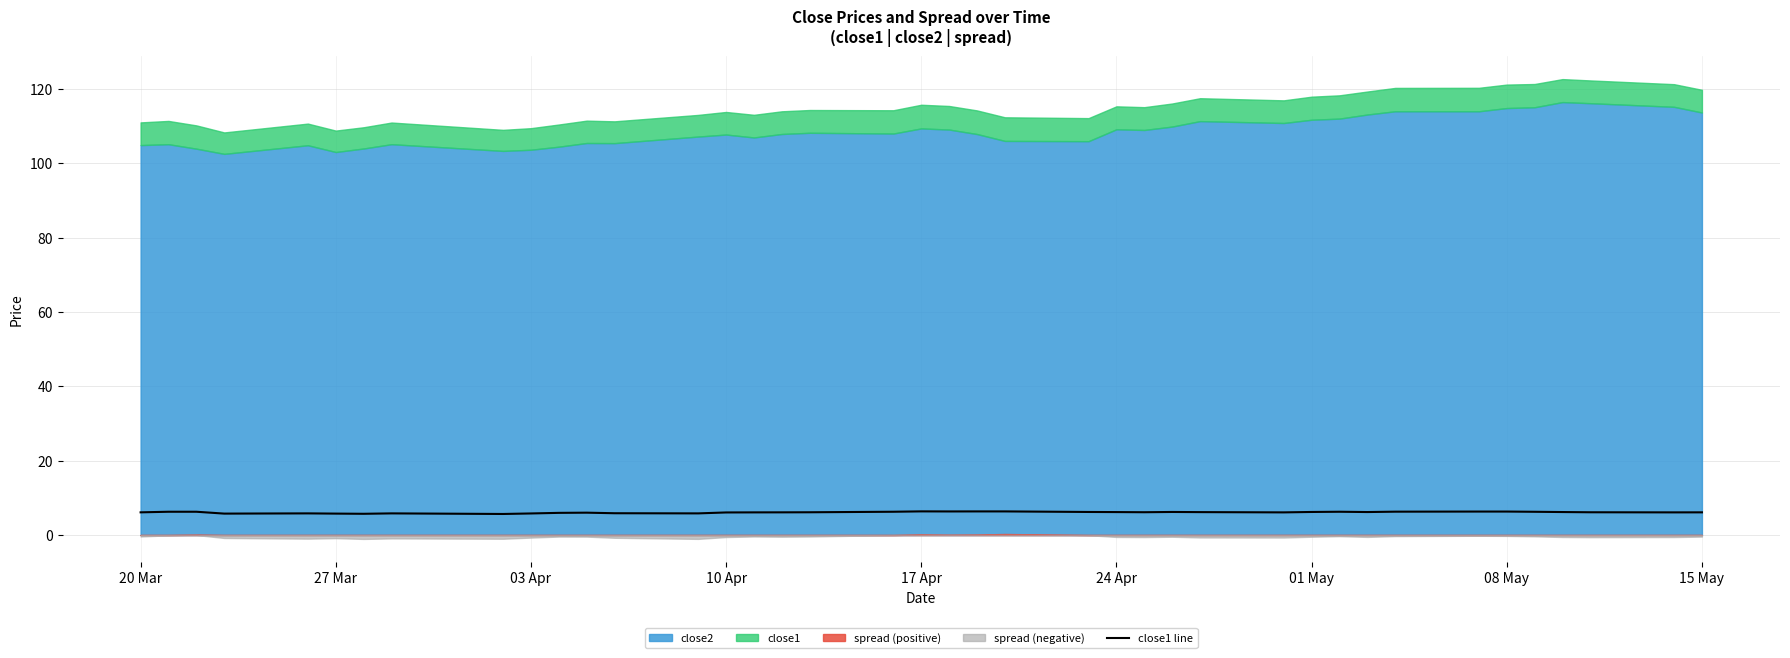

Reading left to right, extract all data points from this chart.

6.1	6.3	6.3	5.8	5.8	5.8	5.7	5.8	5.7	5.8	6.0	6.0	5.9	5.8	6.1	6.1	6.1	6.1	6.3	6.4	6.3	6.4	6.4	6.2	6.2	6.1	6.2	6.2	6.1	6.2	6.3	6.2	6.3	6.3	6.3	6.3	6.2	6.1	6.1	6.1